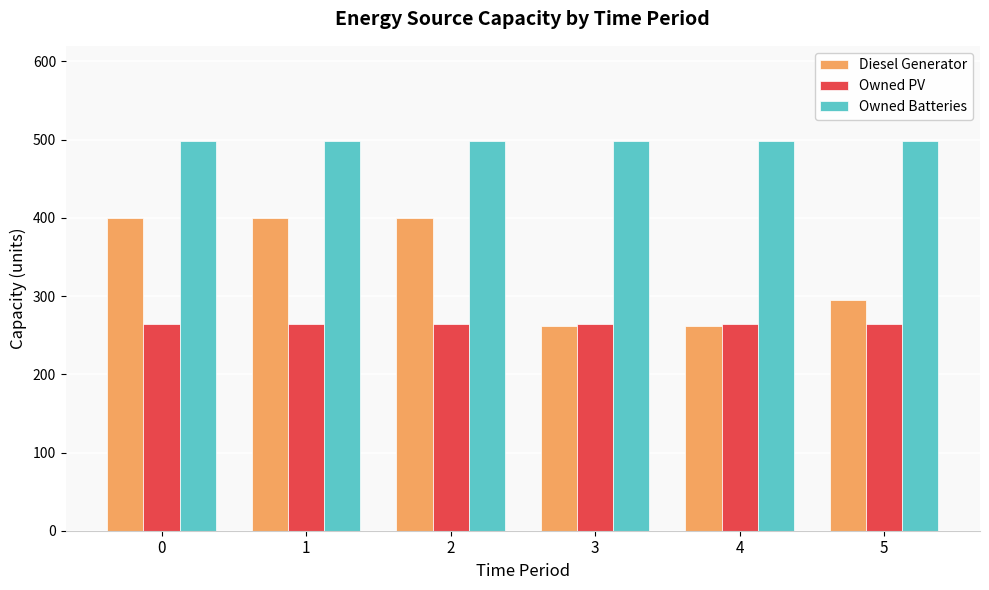

Are the bars horizontal?

No